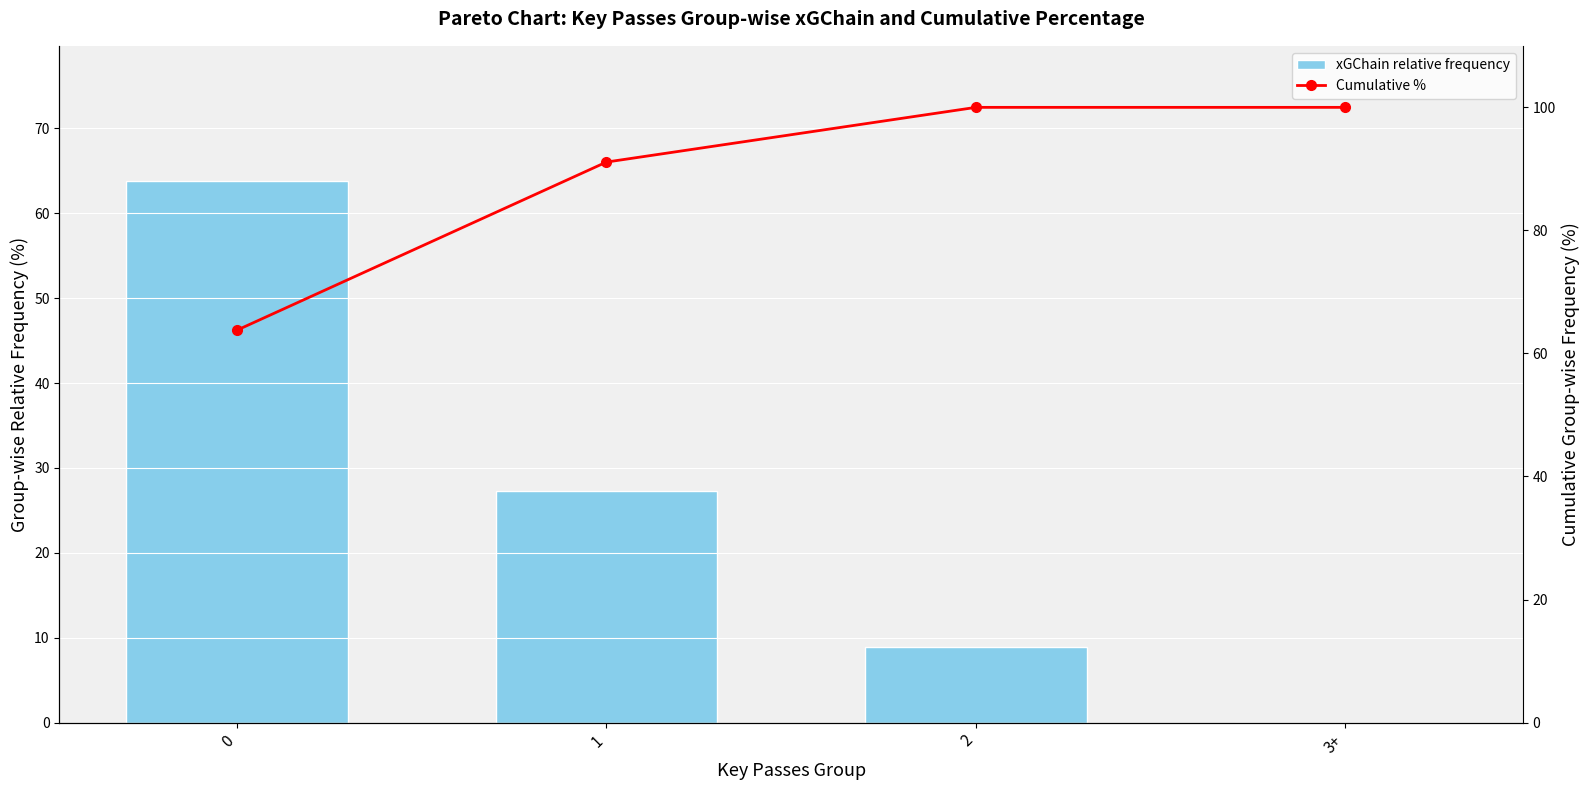

What is the difference between the highest and lowest values at 1?

63.8